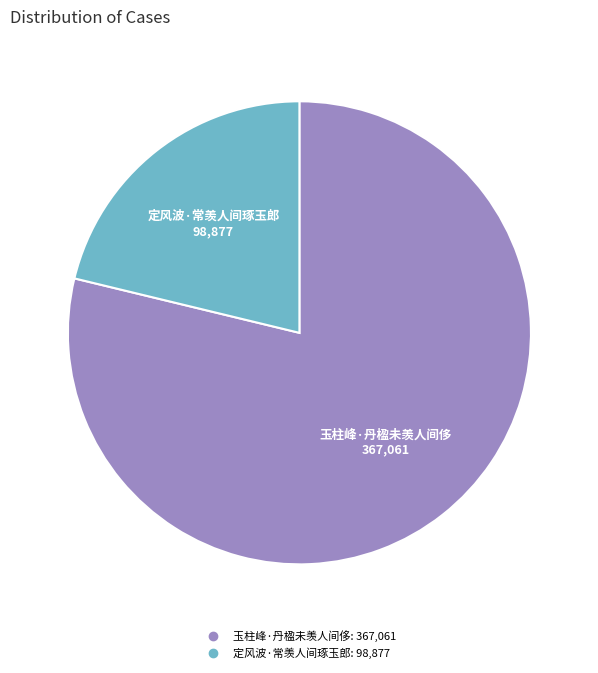

Which slice represents more than half of the pie?

玉柱峰·丹楹未羡人间侈